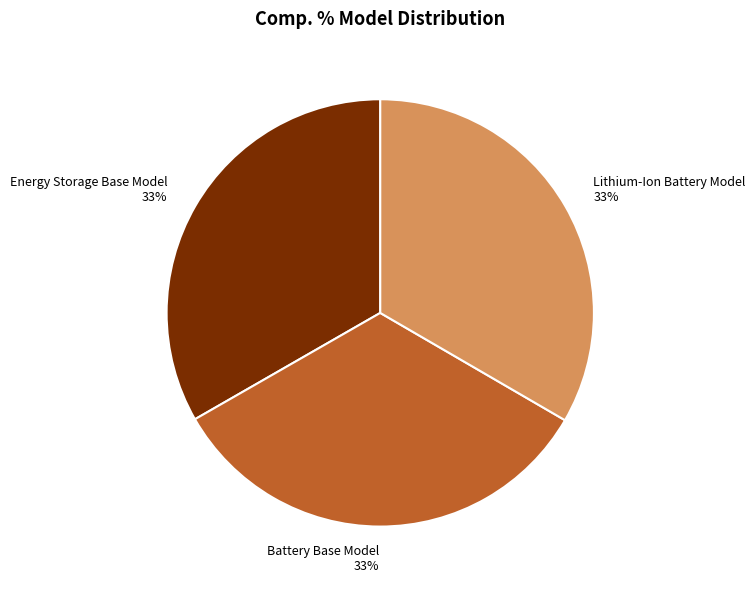

True or false: Energy Storage Base Model accounts for 33% of the total.

True